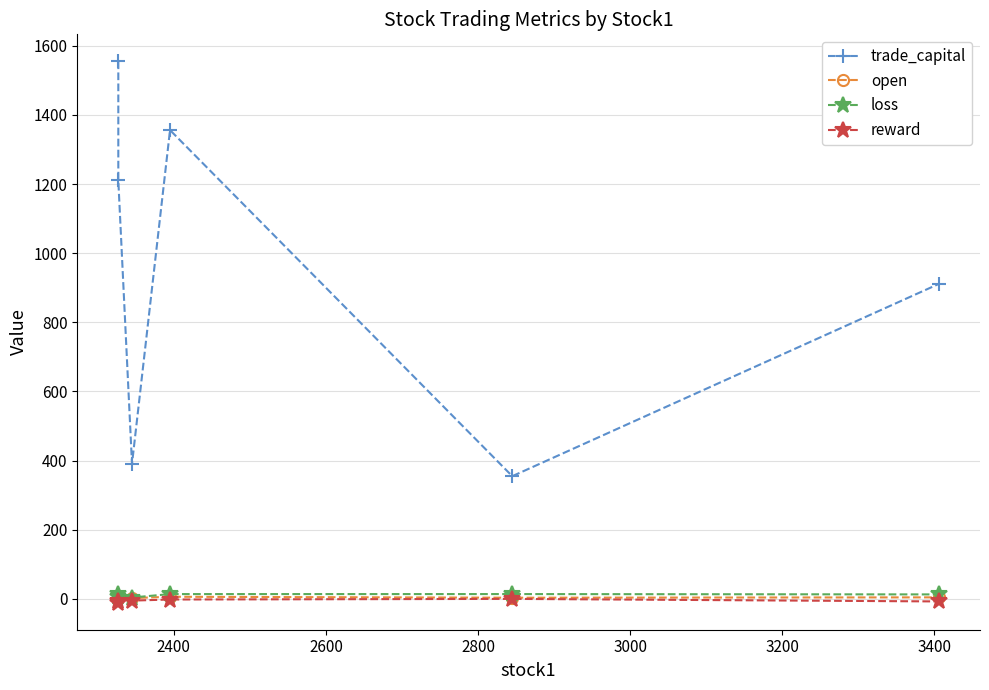

What is the value of the trade_capital point at the 1st from the left?

1555.1